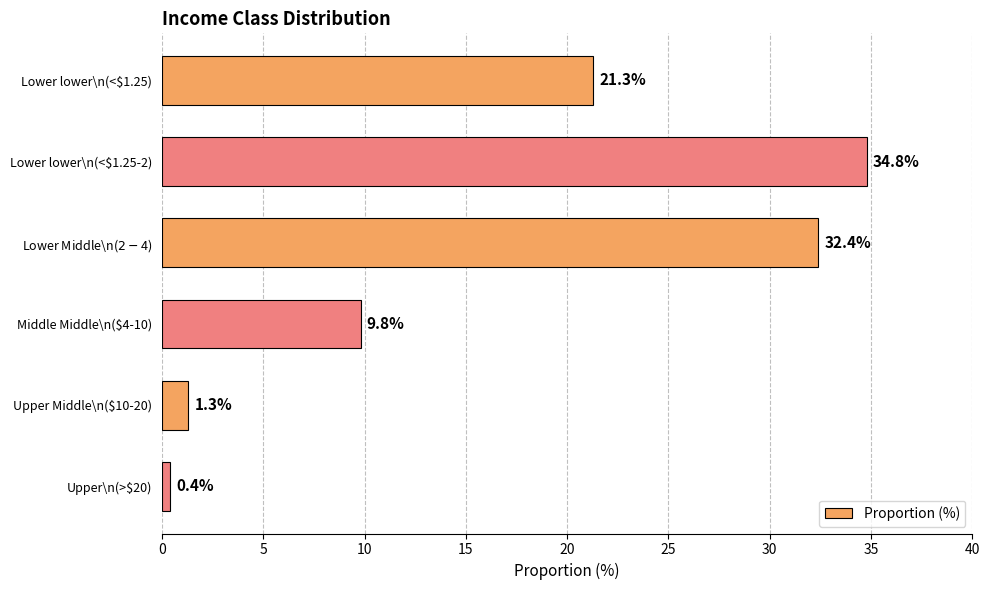

How many values are below 21?

3